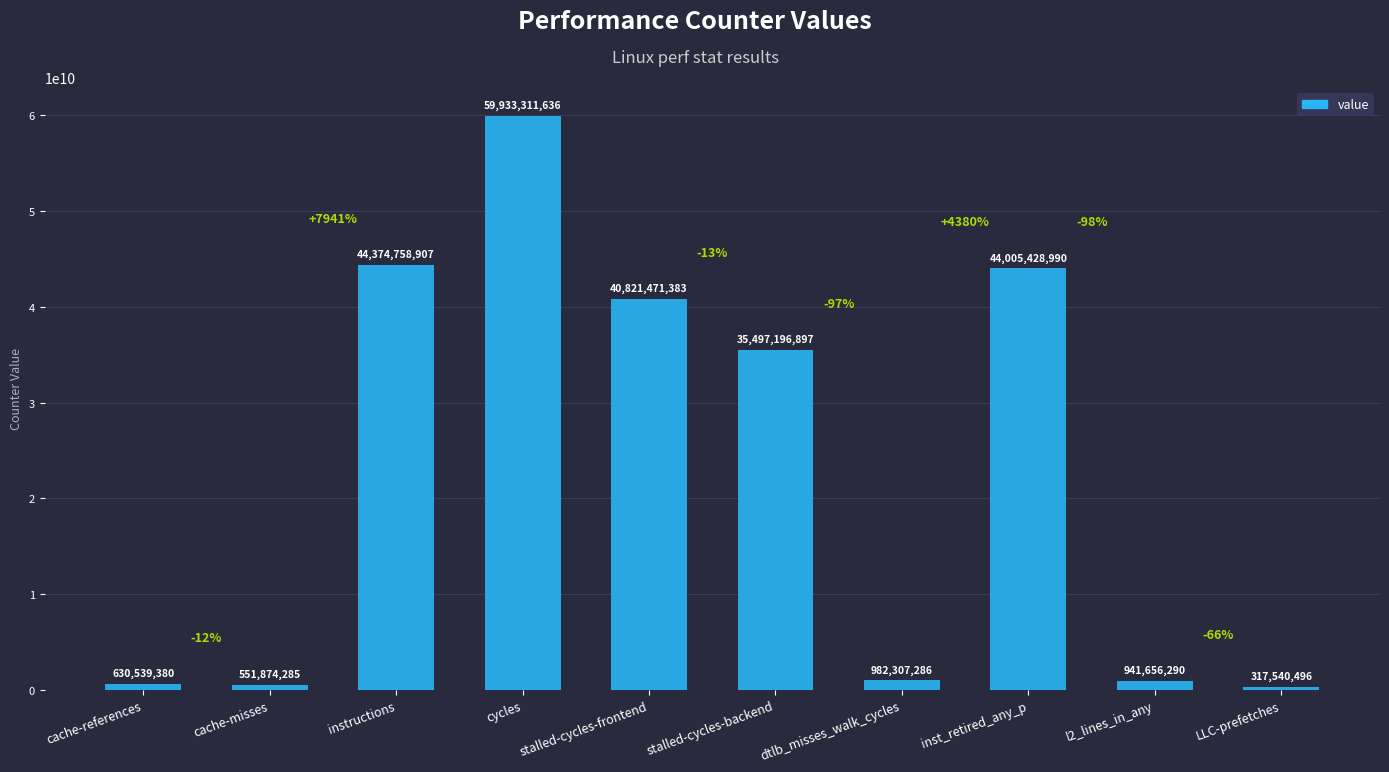

What is the difference between the values at instructions and LLC-prefetches?

44057218411